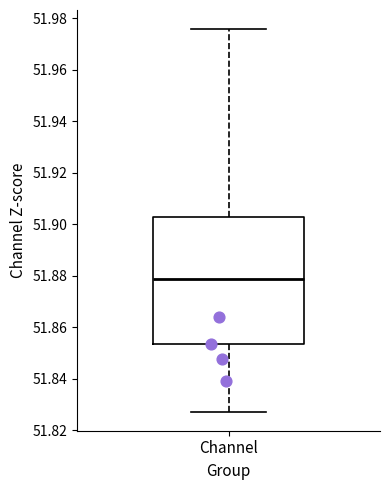

Where does the median line of the box for Channel sit on the y-axis? The values are not printed on the chart, so give them approximately, as read against the axis.

51.878